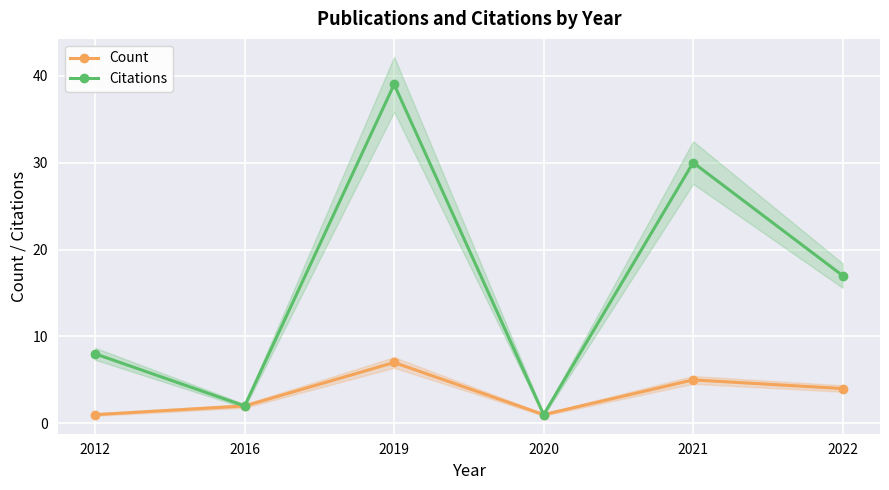

Which category has the highest value across all series?

2019